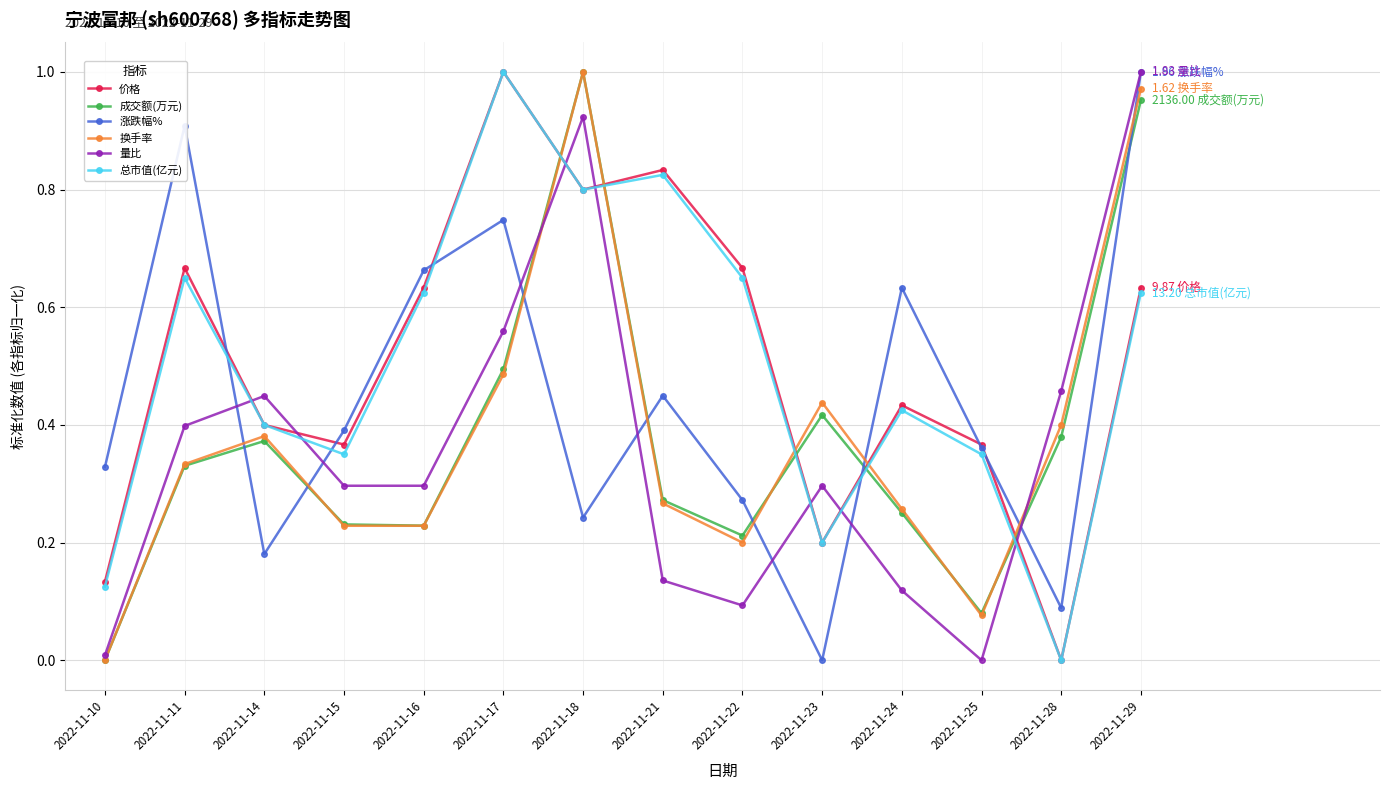

Which category has the highest value in the 换手率 series?

2022-11-18